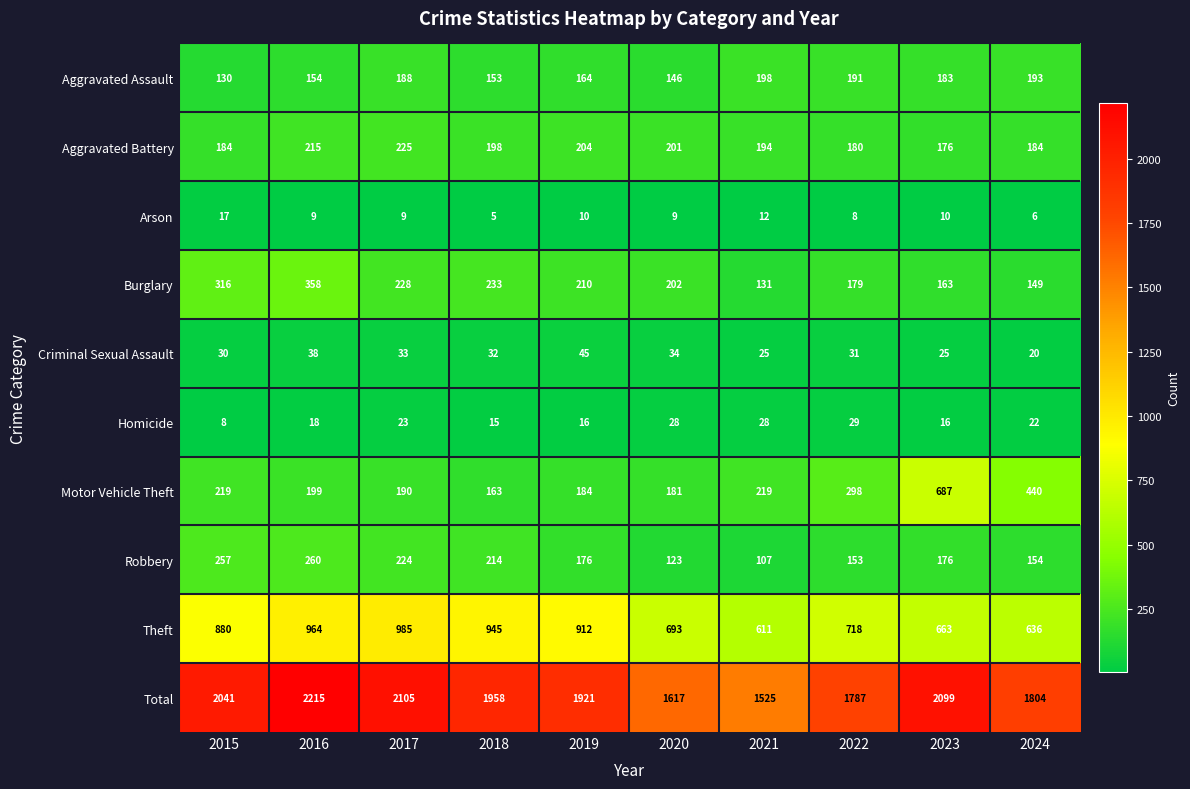

True or false: Homicide has a value of 8 at 2015.

True